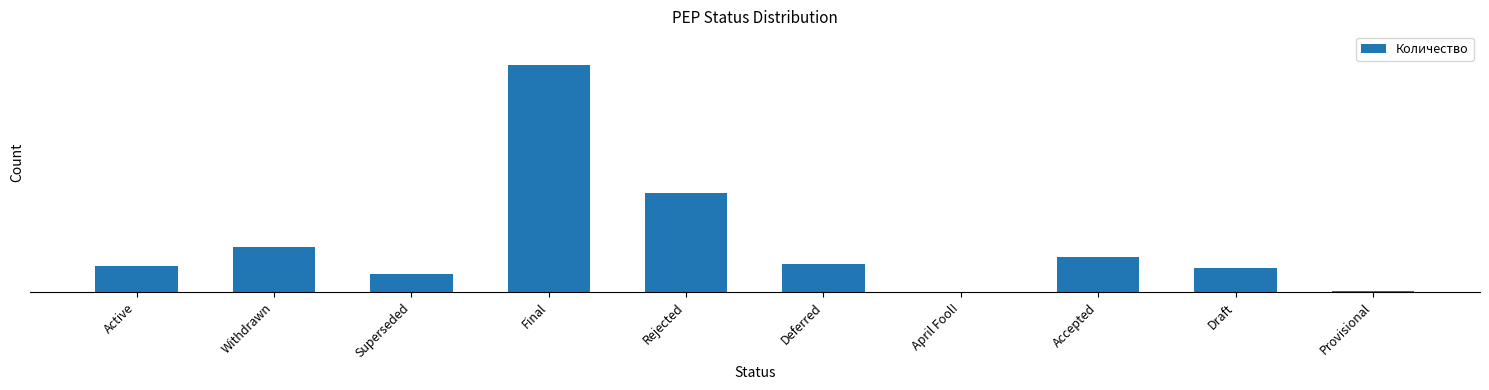

What is the sum of the values at Draft and Superseded?

53